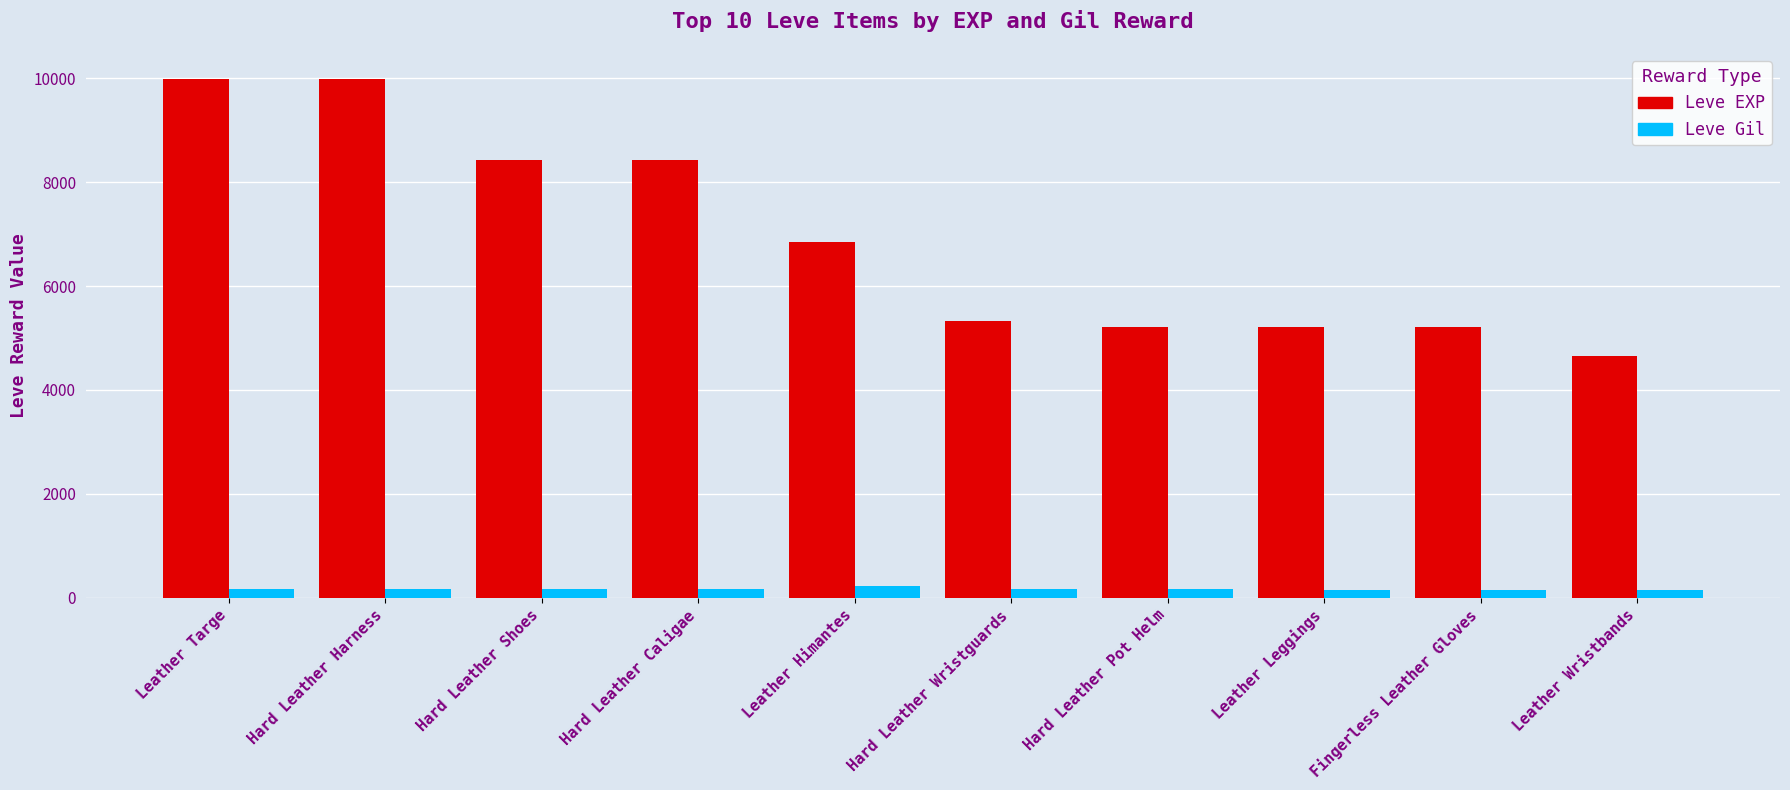

Rank the series by their average value, from highest to lowest.

Leve EXP, Leve Gil